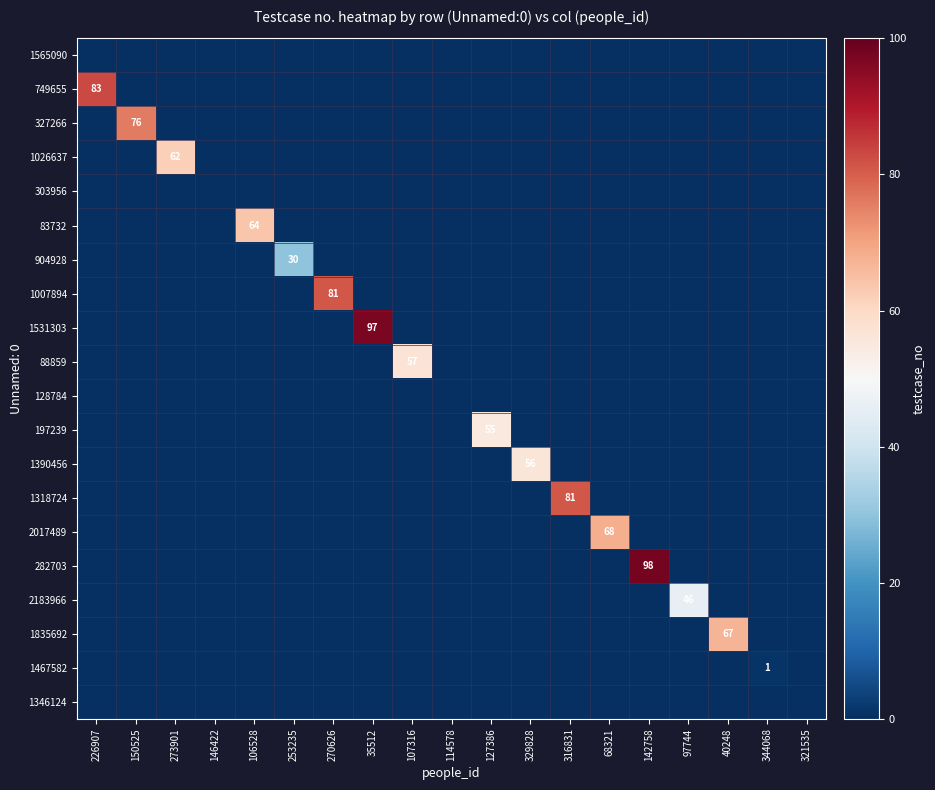

Which category has the lowest value across all series?

226907